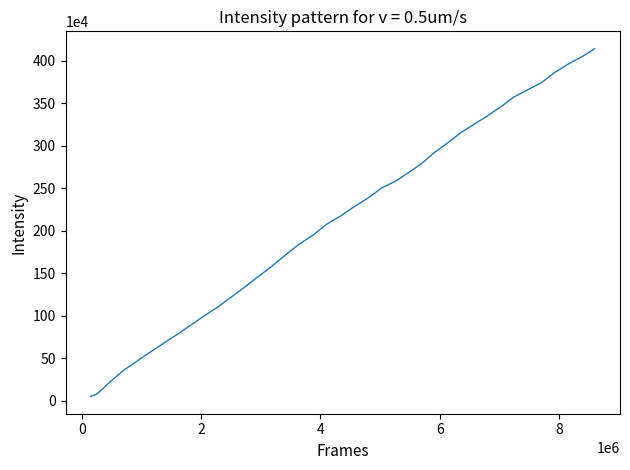

What is the difference between the maximum and minimum values?

4090770